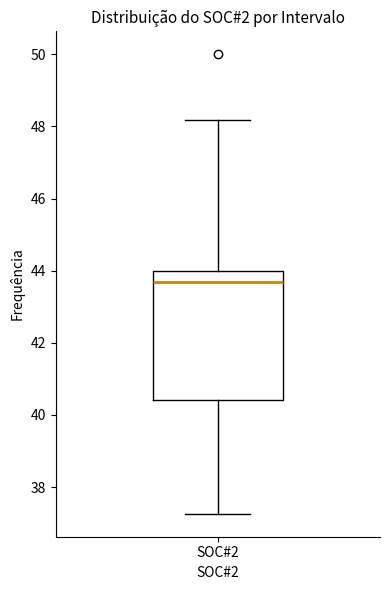

Transcribe this box plot: give where the median line is, the range the box spans, and where the two whiskers end, as read against the y-axis. The values are not printed on the chart, so give them approximately, as read against the axis.

median 43.6, box 40.4 to 44.0, whiskers 37.2 to 48.2